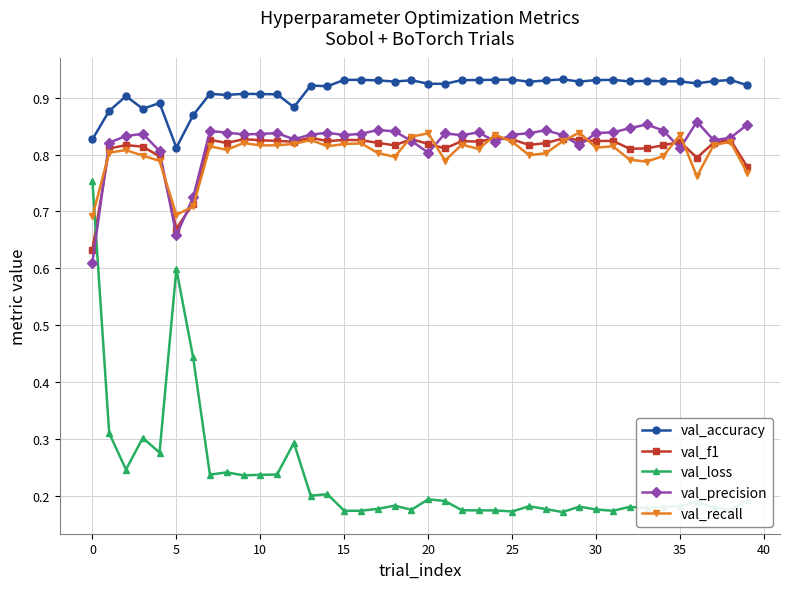

True or false: val_accuracy has more than 2 points higher than both neighbors.

True